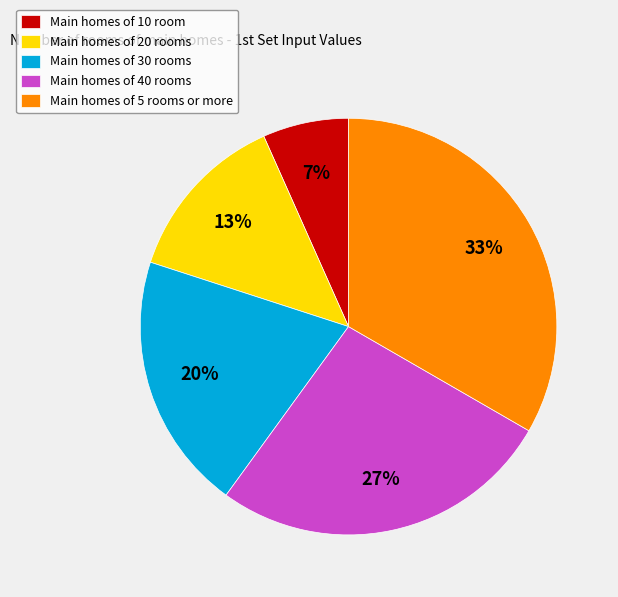

Count the number of slices in the pie.

5